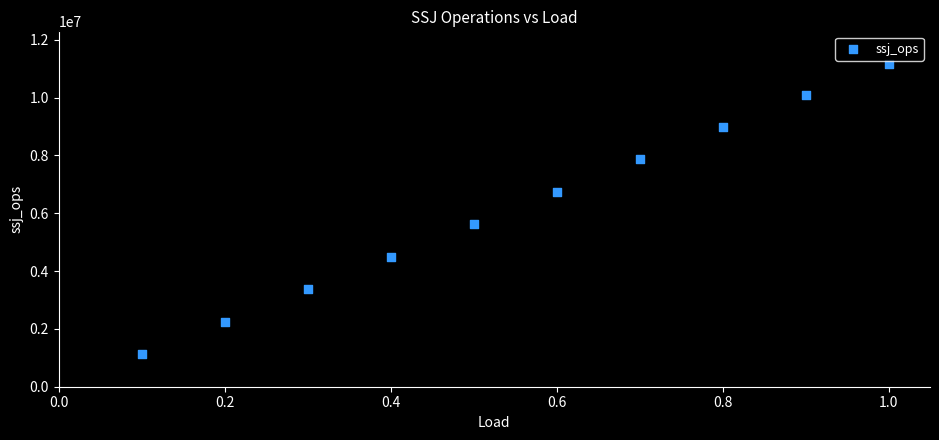

What is the average Y value?

6172214